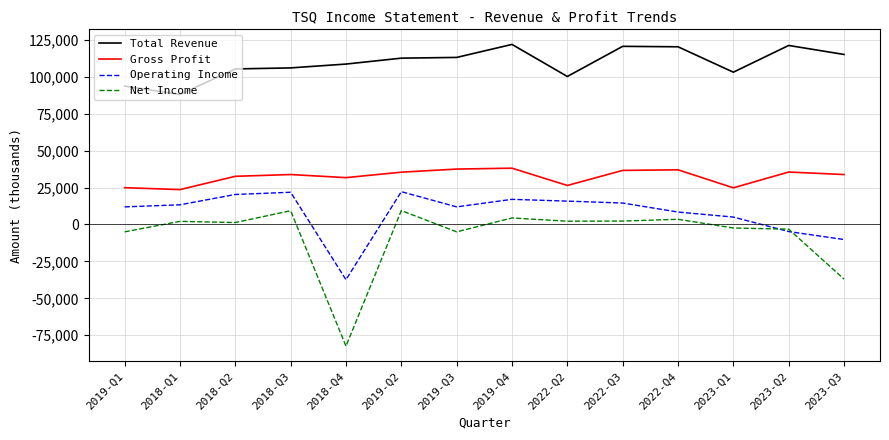

What is the lowest value of the Net Income series?

-82400